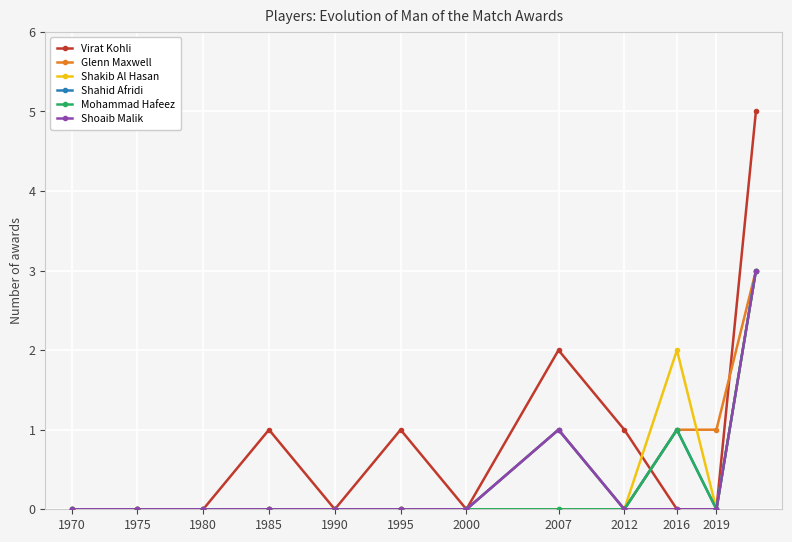

Which series has the widest spread of values?

Virat Kohli